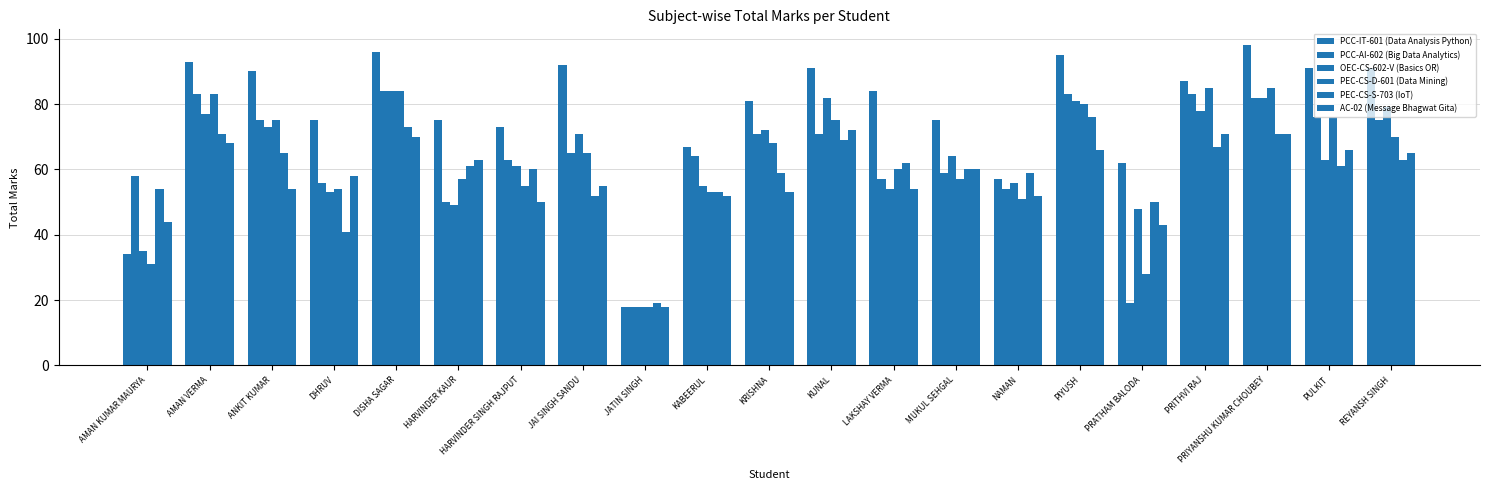

How many data points in AC-02 (Message Bhagwat Gita) are less than 58?

10